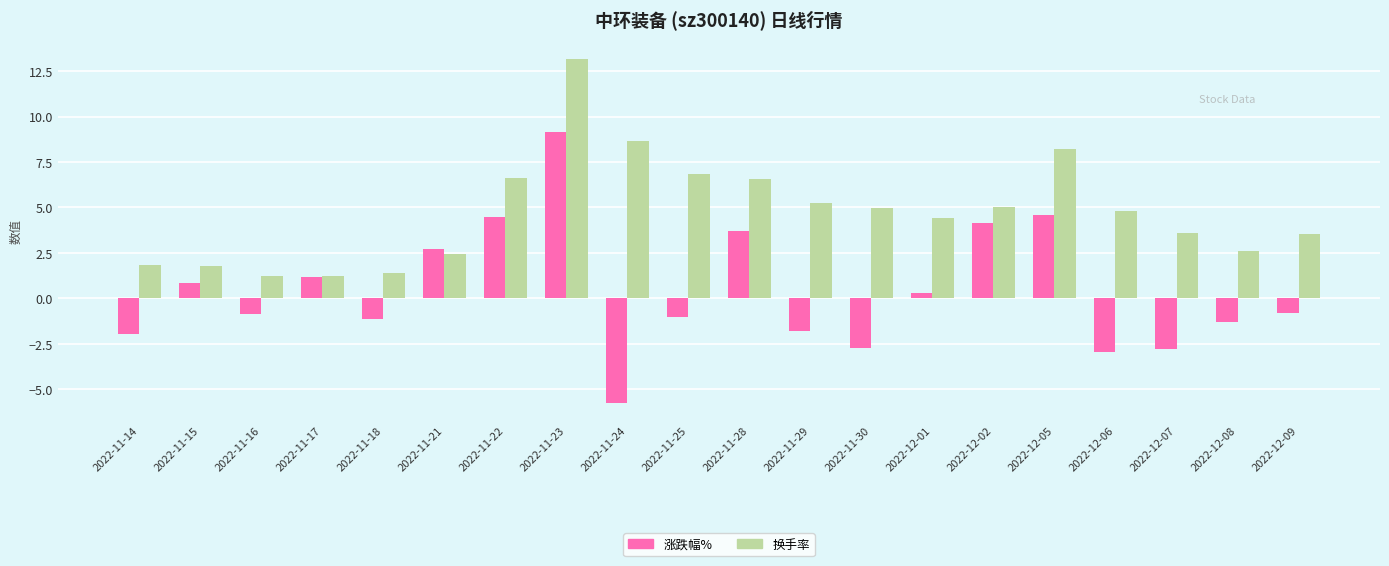

What is the minimum value for 换手率?

1.2